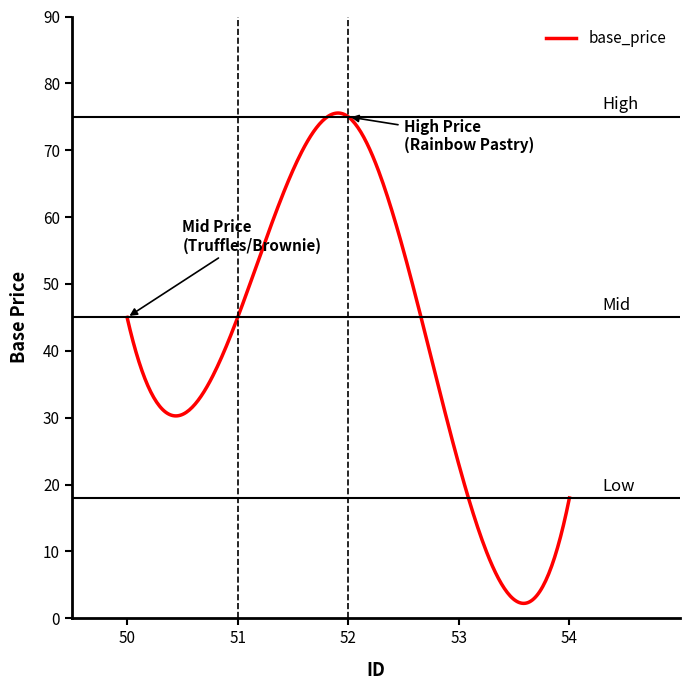

What is the greatest value displayed?

75.6